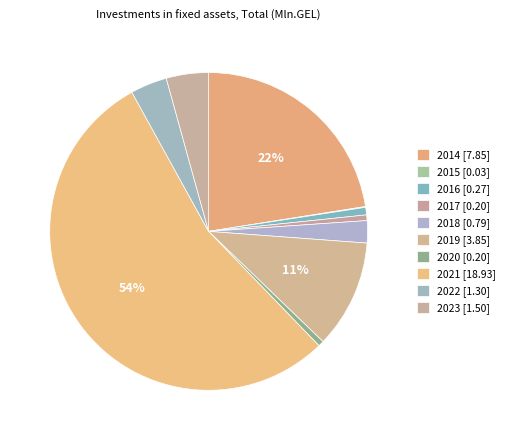

To the nearest percent, what is the difference between the largest and smallest slice percentages?

54%